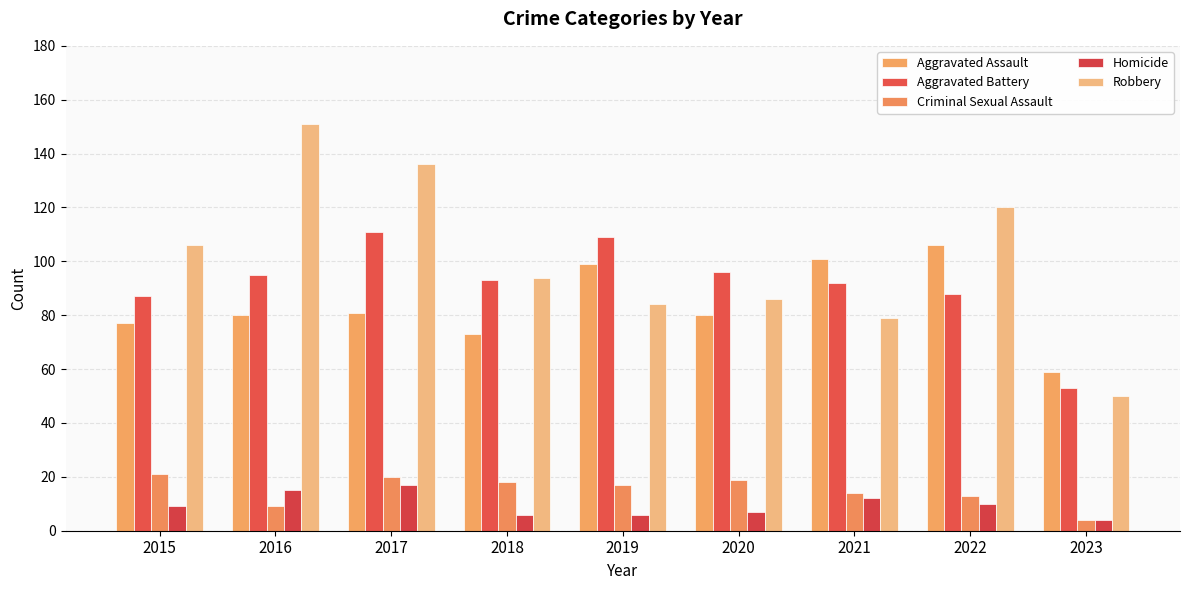

How many categories are shown in the chart?

9